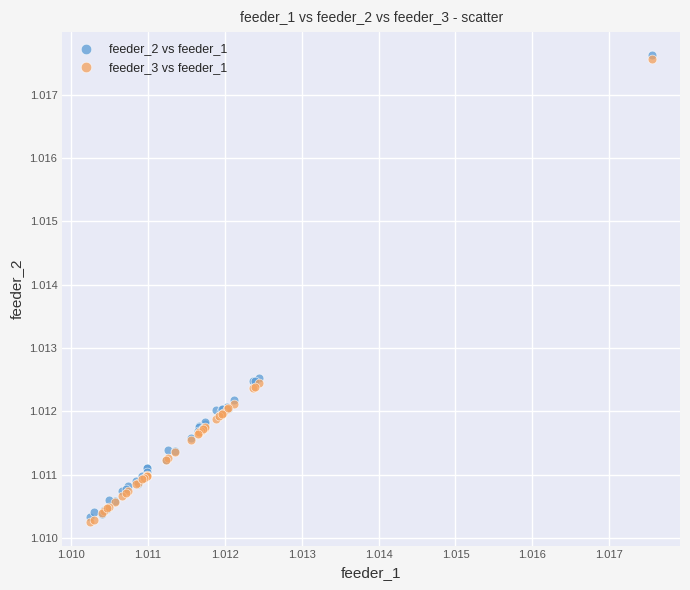

Which series reaches the minimum Y coordinate?

feeder_3 vs feeder_1